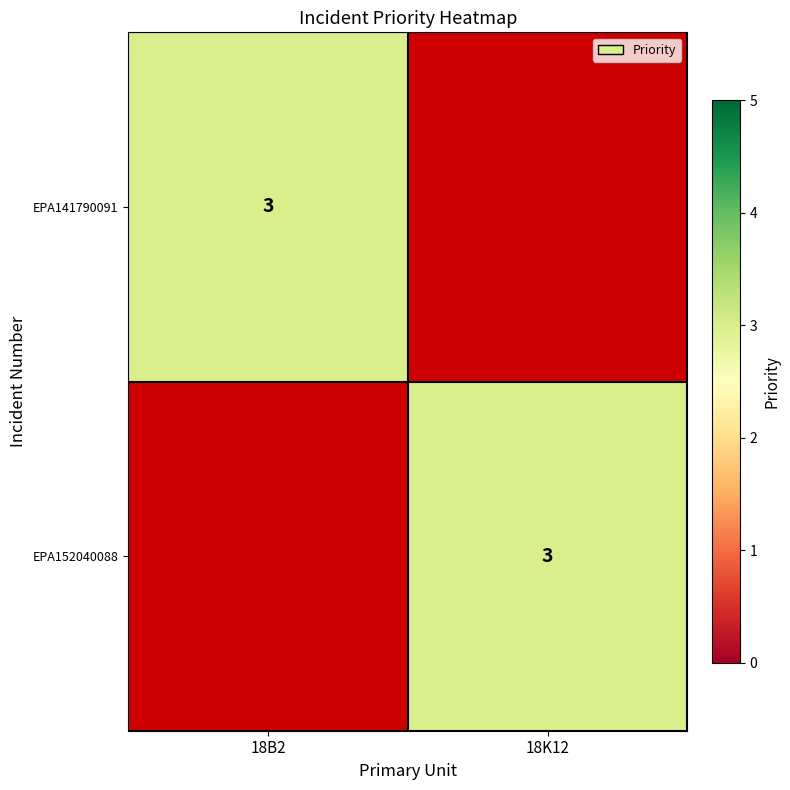

True or false: EPA152040088 has a value of 3 at 18K12.

True